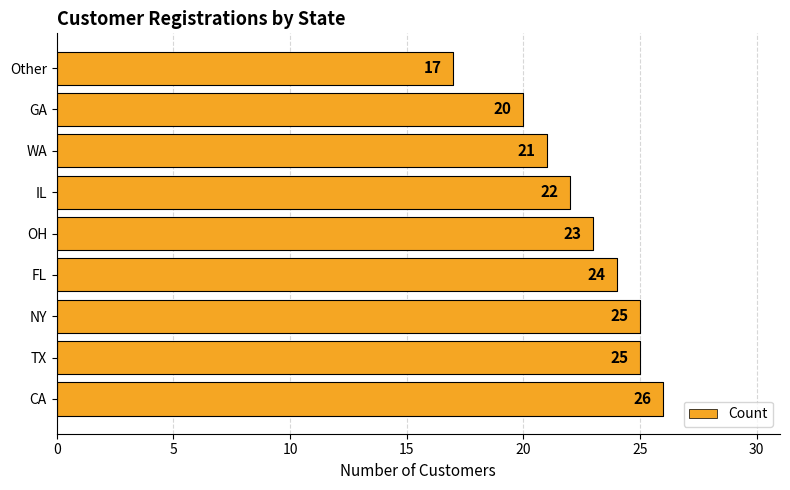

What is the smallest value displayed?

17